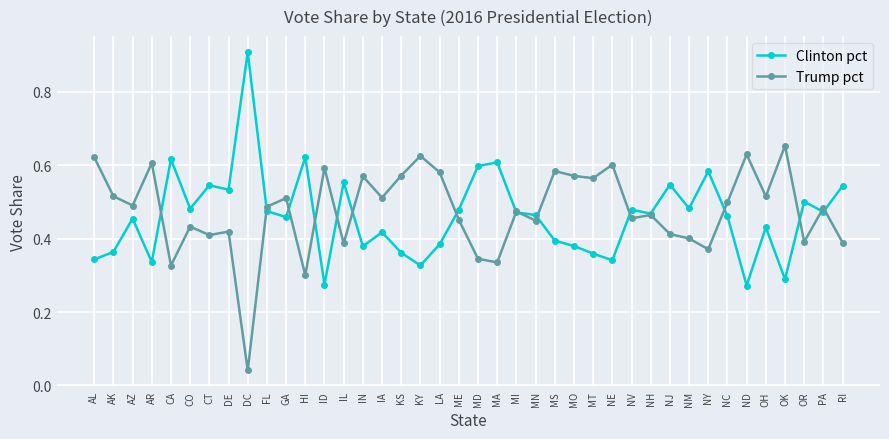

Which series has the widest spread of values?

Clinton pct